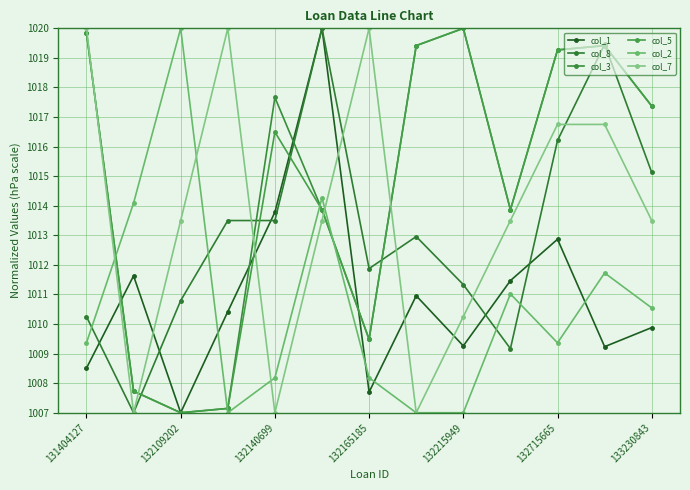

At which category does col_5 reach its first local peak?

132140699